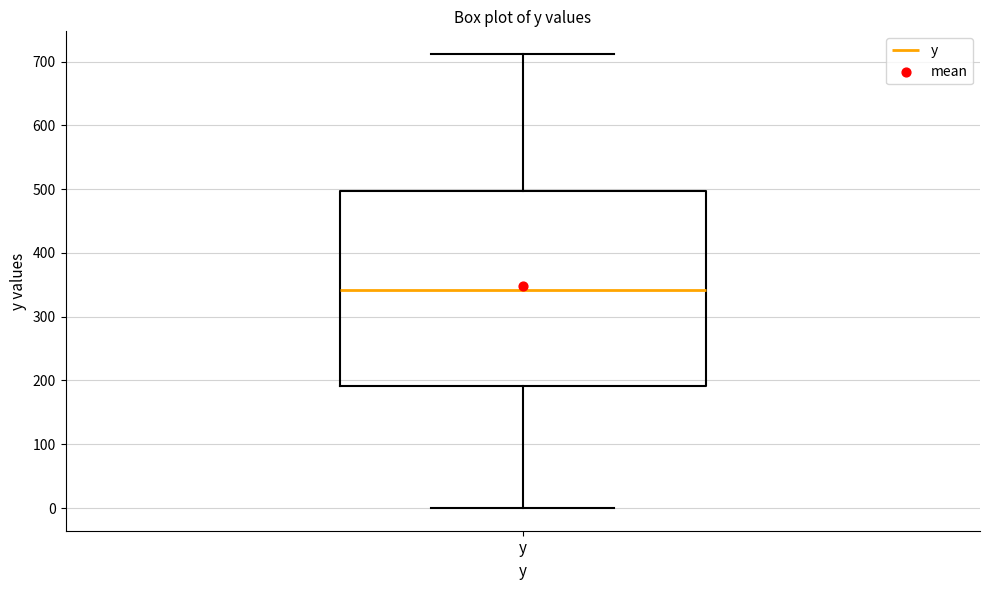

Read this box plot against the y-axis: the position of the median line, the range covered by the box, and the ends of both whiskers. The values are not printed on the chart, so give them approximately, as read against the axis.

median 340, box 190 to 500, whiskers 0 to 710